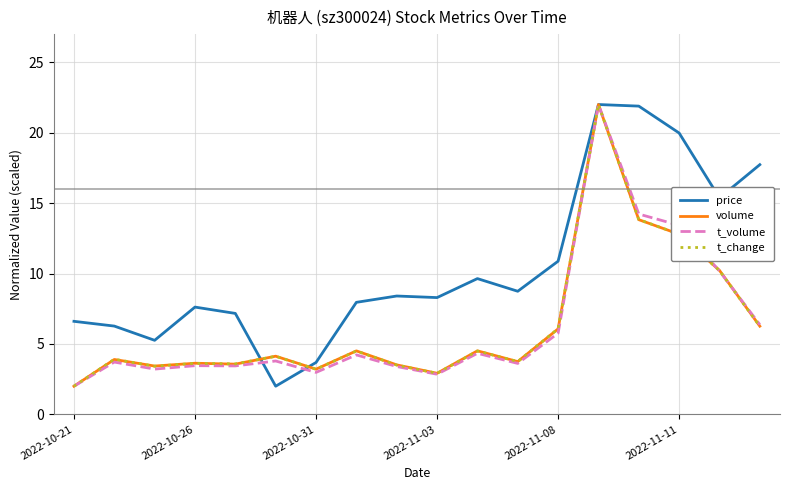

Which series has the largest total across all categories?

price